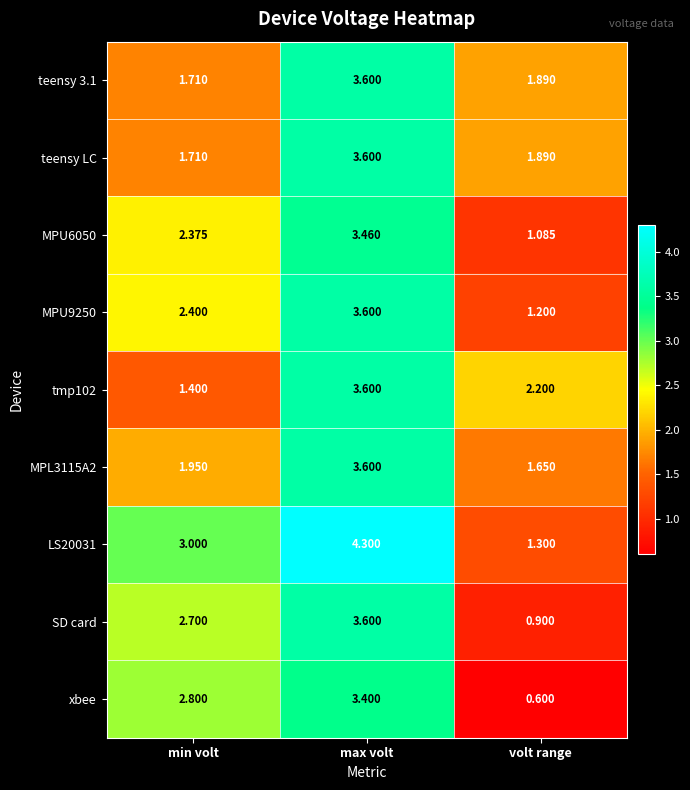

Which category has the highest value in the MPU9250 series?

max volt